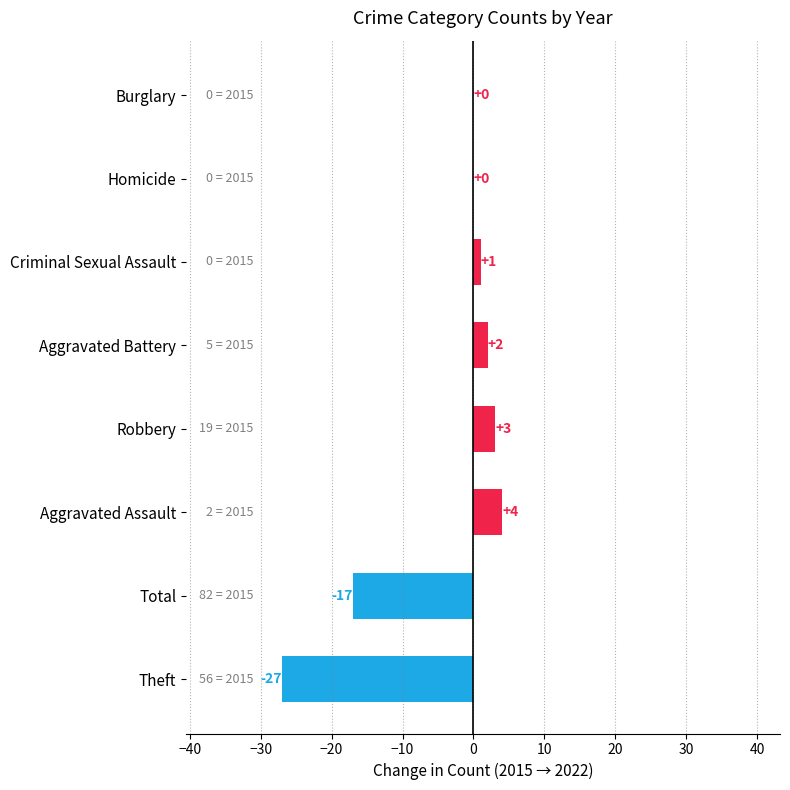

The value at Aggravated Assault is 4. True or false?

True